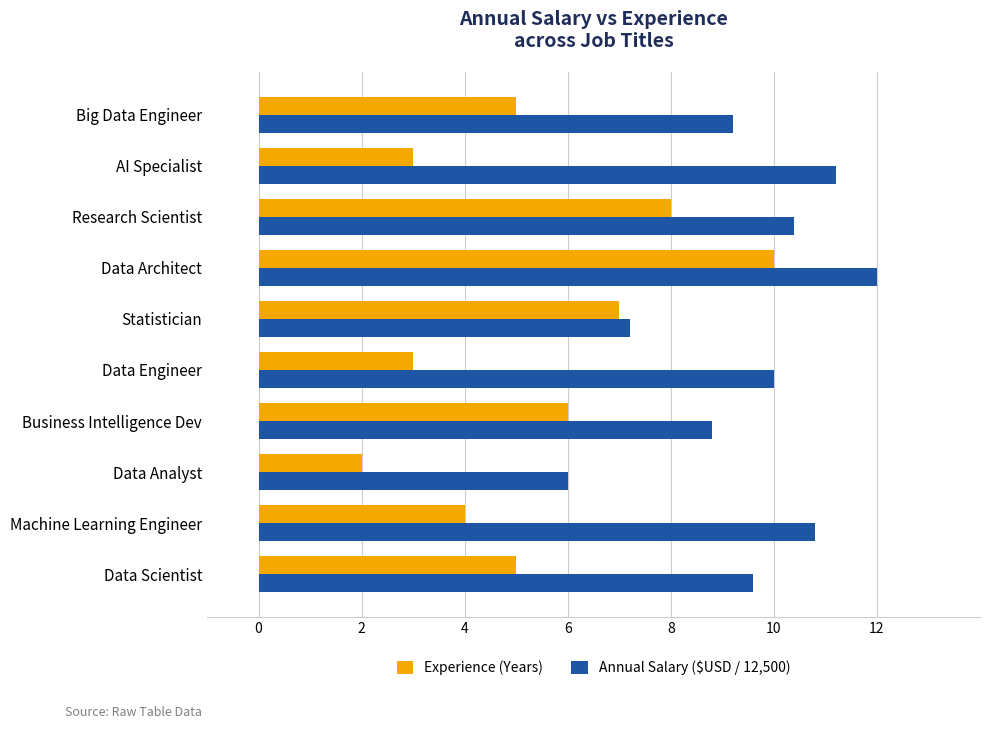

Which series has the largest total across all categories?

Annual Salary ($USD / 12,500)